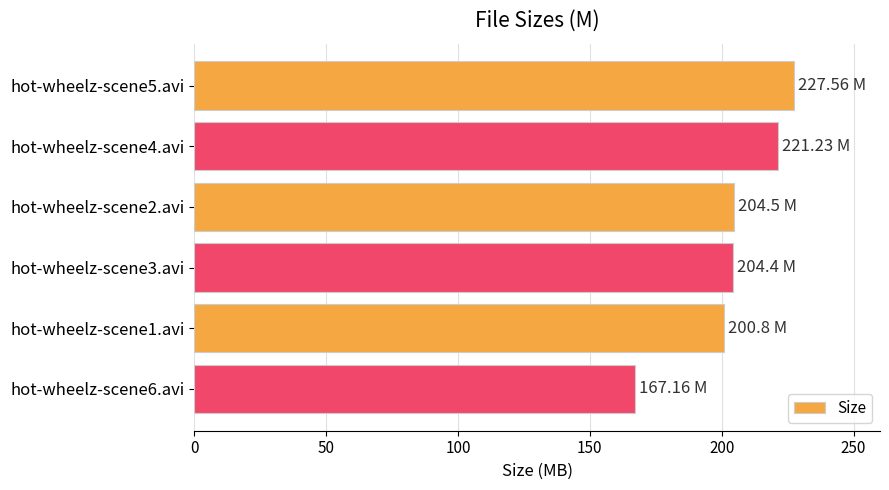

What is the difference between the maximum and minimum values?

60.4